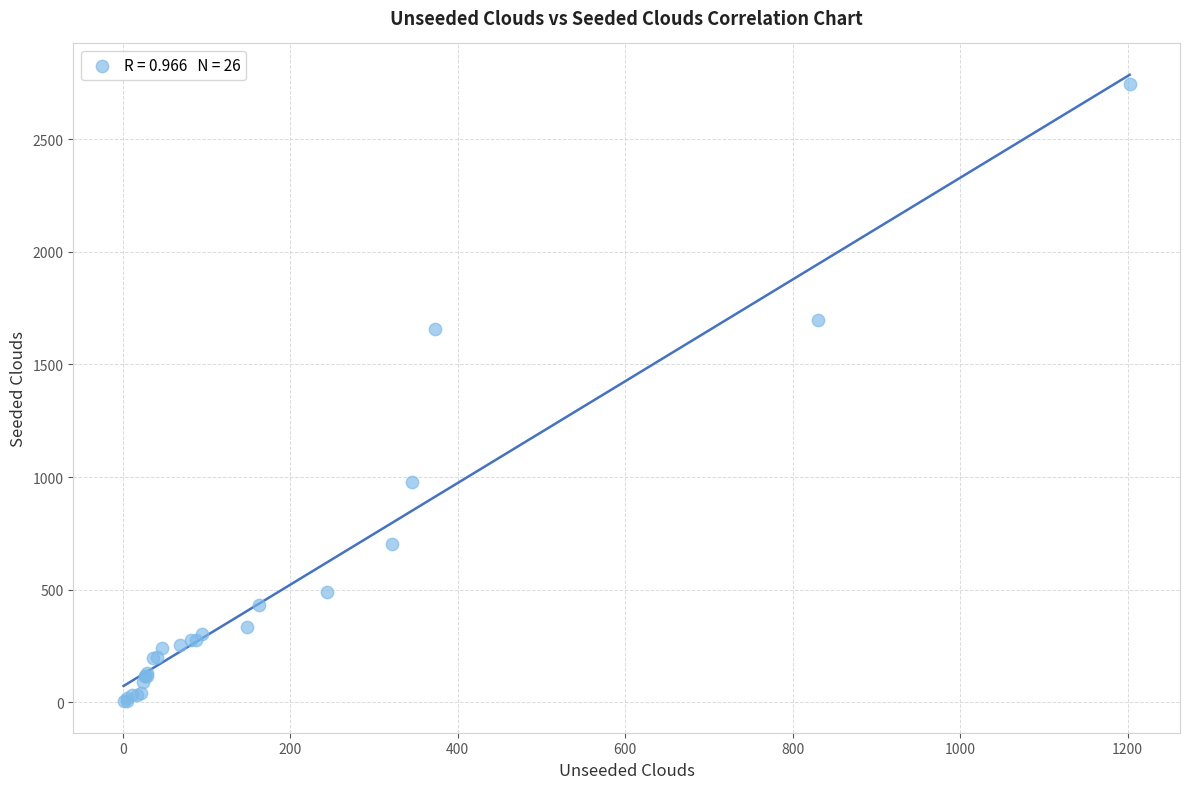

What Y value in the scatter plot is closest to 1374?

1656.0